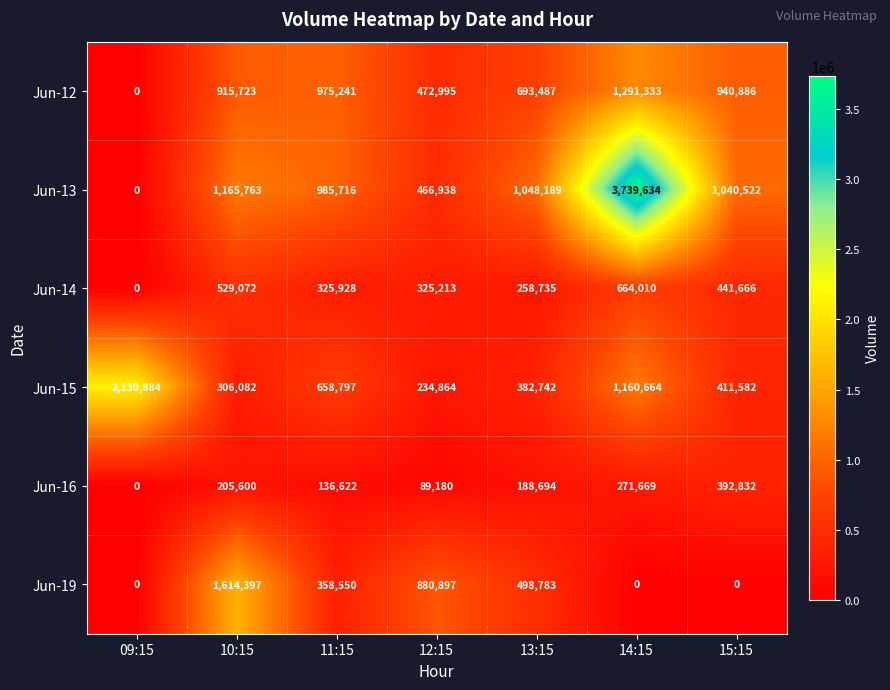

At how many categories does at least one series exceed 805457?

7